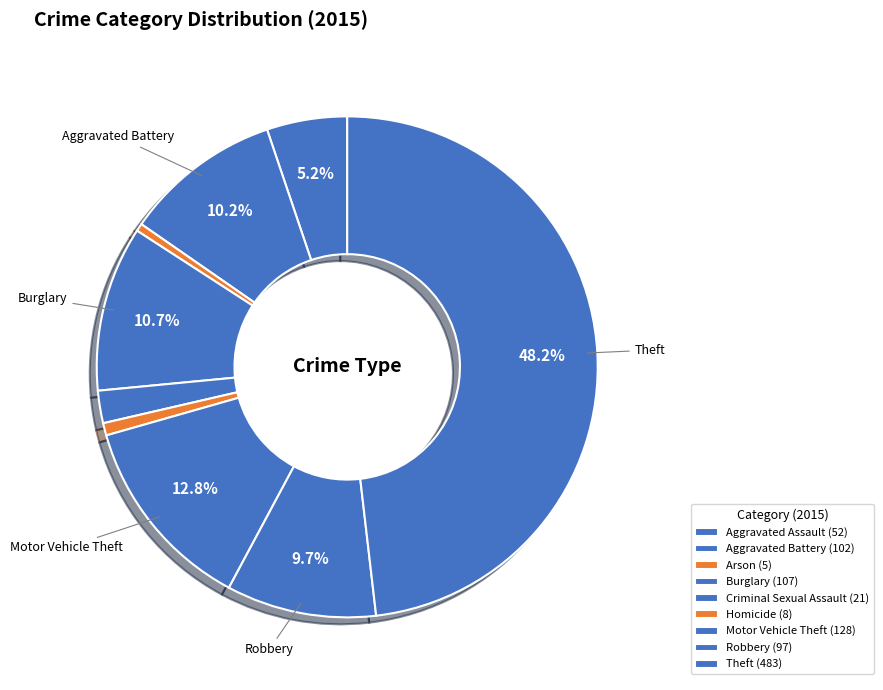

Rank the categories by value from lowest to highest.

Arson, Homicide, Criminal Sexual Assault, Aggravated Assault, Robbery, Aggravated Battery, Burglary, Motor Vehicle Theft, Theft